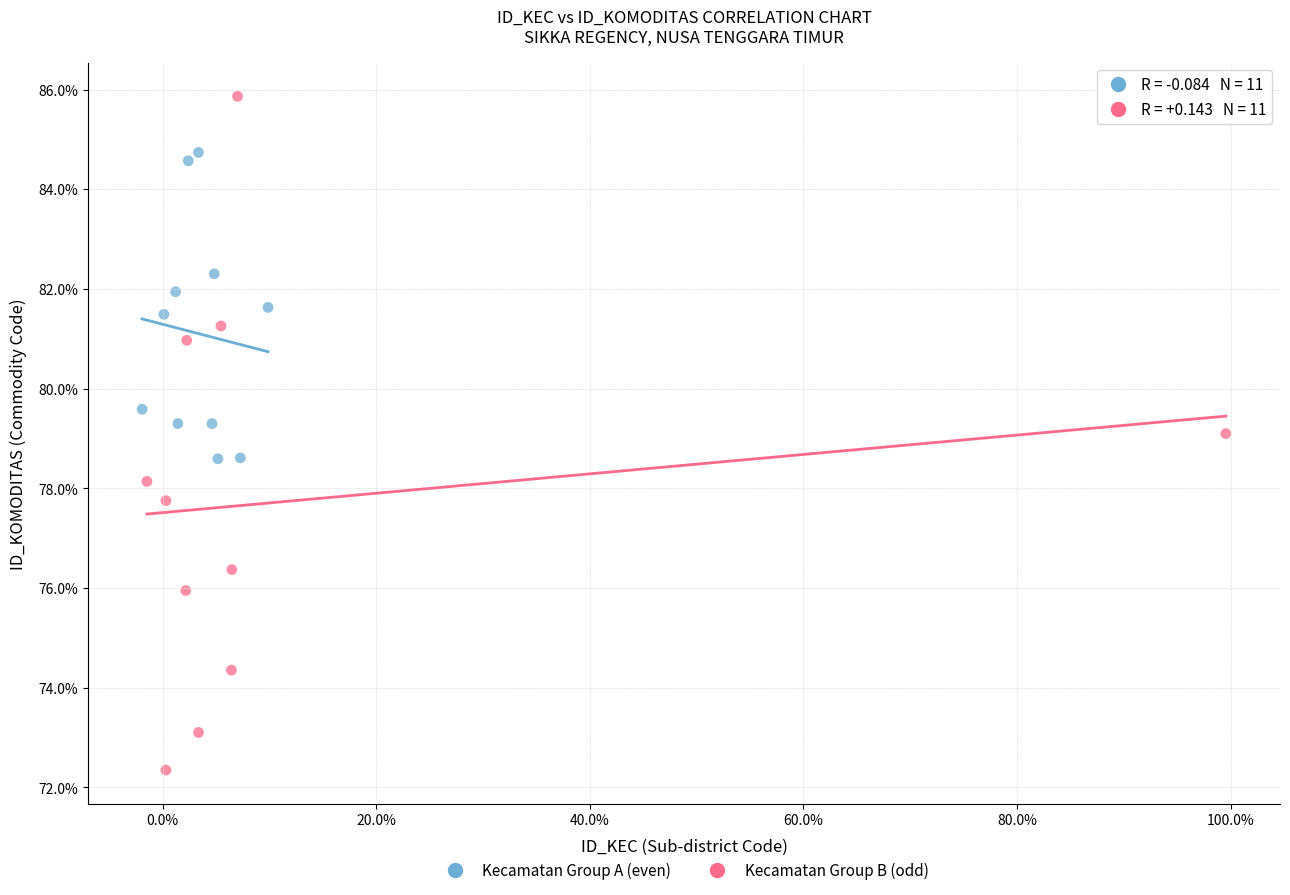

Which series reaches the maximum Y coordinate?

Kecamatan Group B (odd)